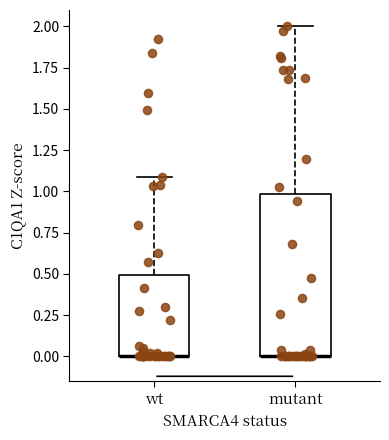

Reading left to right, transcribe this box plot: for each box, give where its median line is, the range the box spans, and where its two whiskers end, as read against the y-axis. The values are not printed on the chart, so give them approximately, as read against the axis.

wt: median 0.0 (drawn on the box's lower edge), box 0.0 to 0.5, whiskers 0.0 to 1.1
mutant: median 0.0 (drawn on the box's lower edge), box 0.0 to 1.0, whiskers 0.0 to 2.0